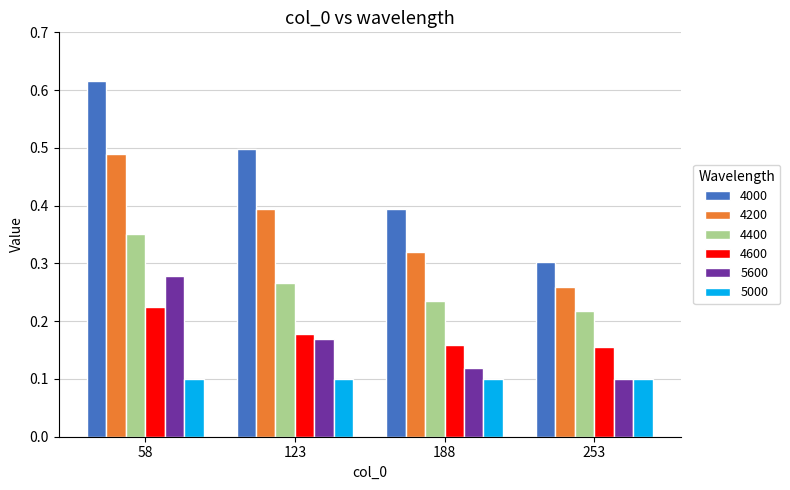

At which category is the sum across all series the highest?

58